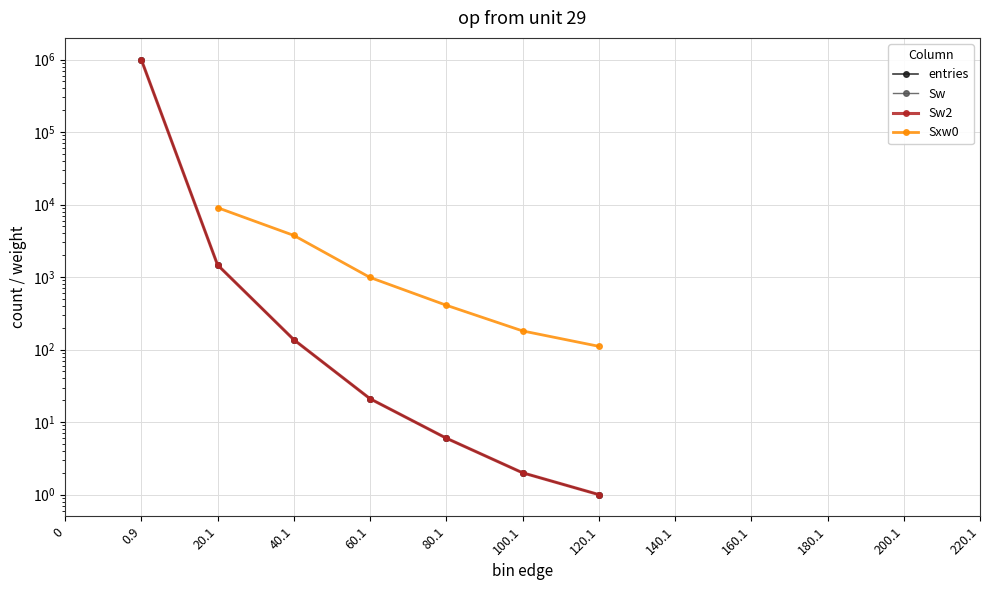

True or false: Sw and entries intersect in this chart.

False